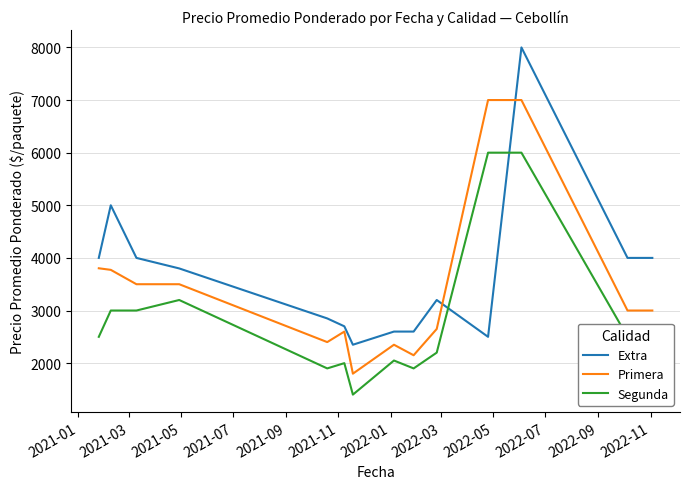

What is the maximum value shown in the chart?

8000